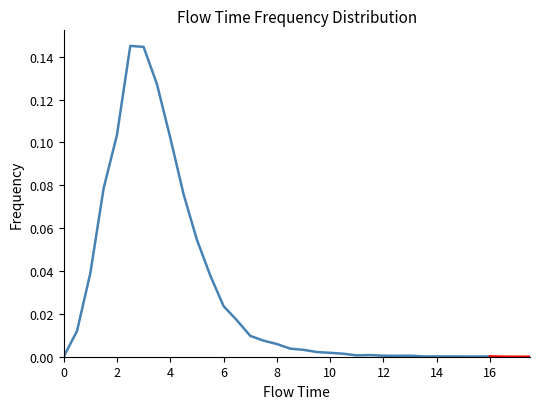

How many values are above zero?

32